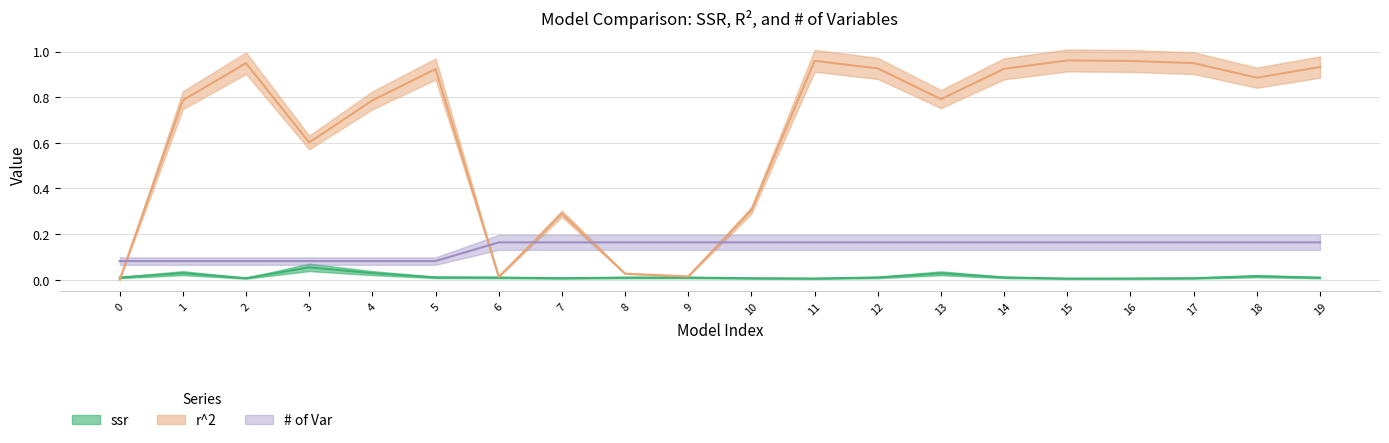

Between 16 and 6, which is larger?

6